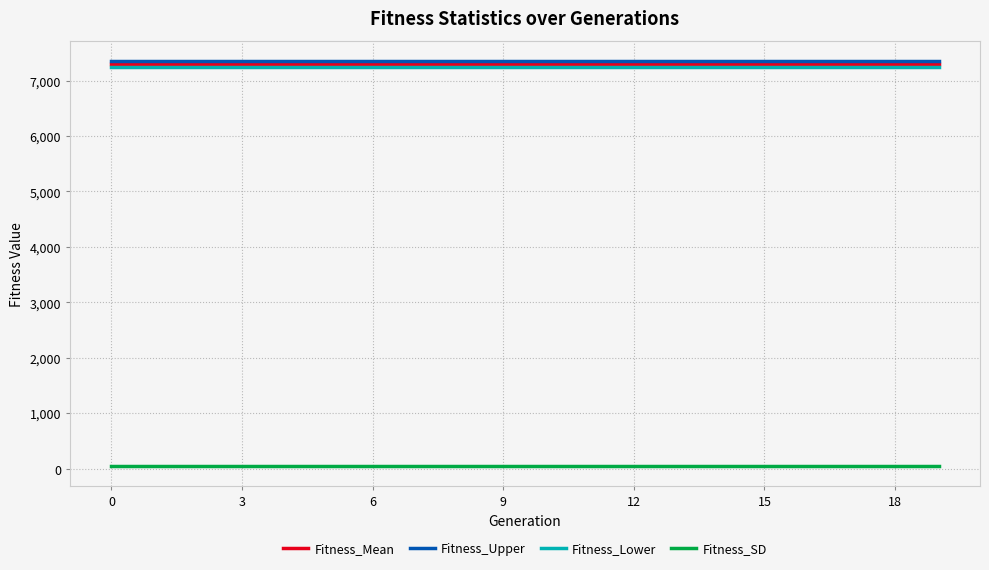

True or false: Fitness_Mean and Fitness_SD intersect in this chart.

False